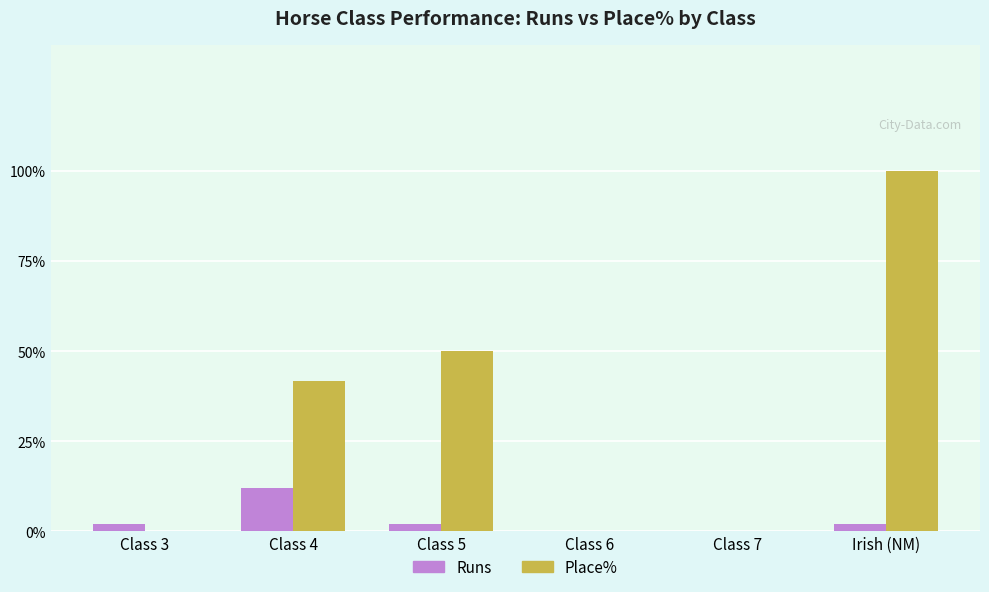

Which series has the largest total across all categories?

Place%